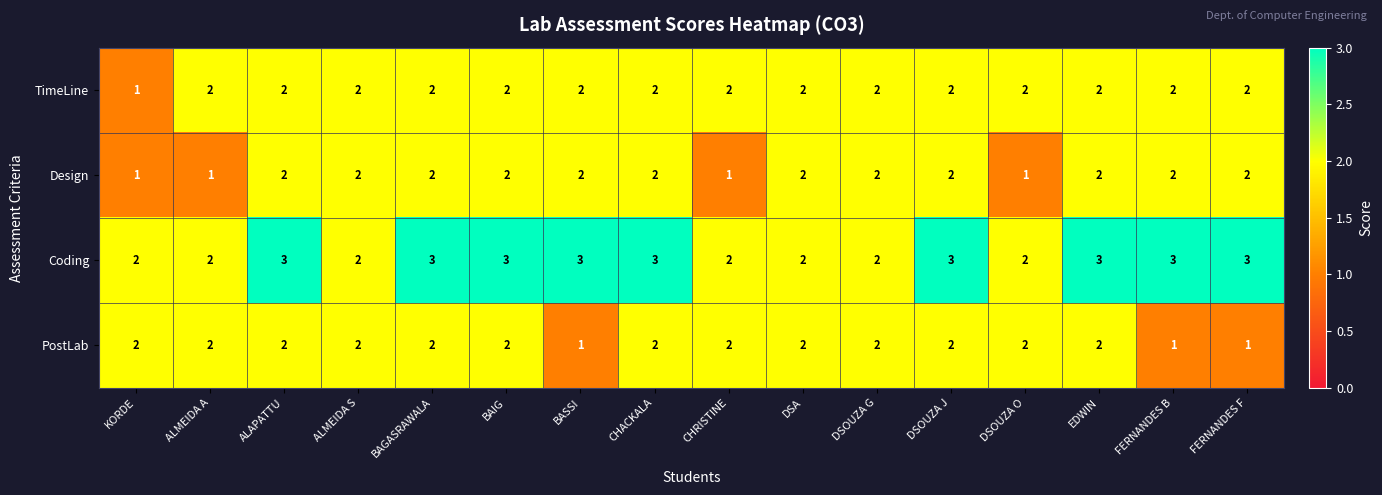

Which series has the largest total across all categories?

Coding